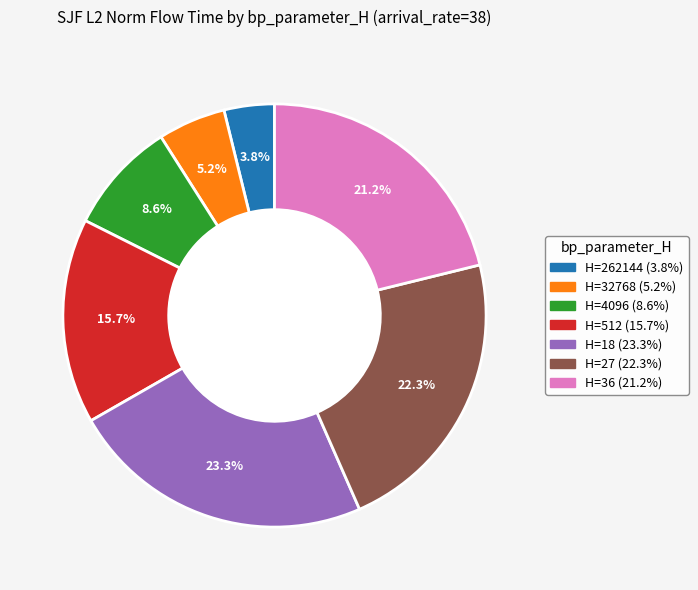

To the nearest percent, what is the average slice percentage?

14%